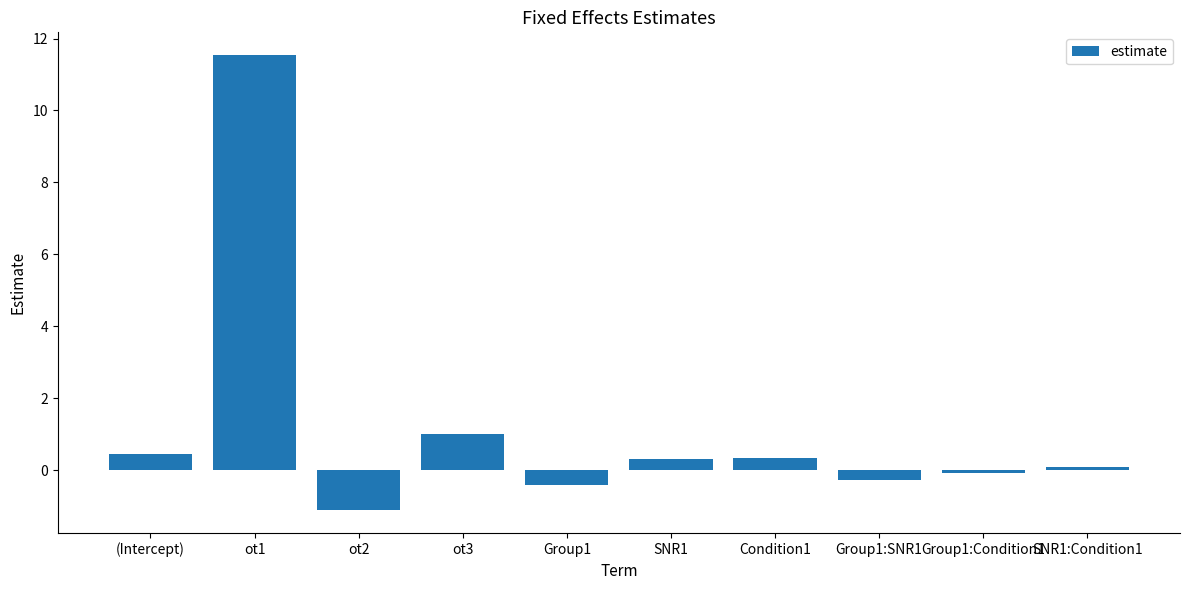

Reading left to right, list all the values displayed in this chart.

0.4	11.5	-1.1	1.0	-0.4	0.3	0.3	-0.3	-0.1	0.1